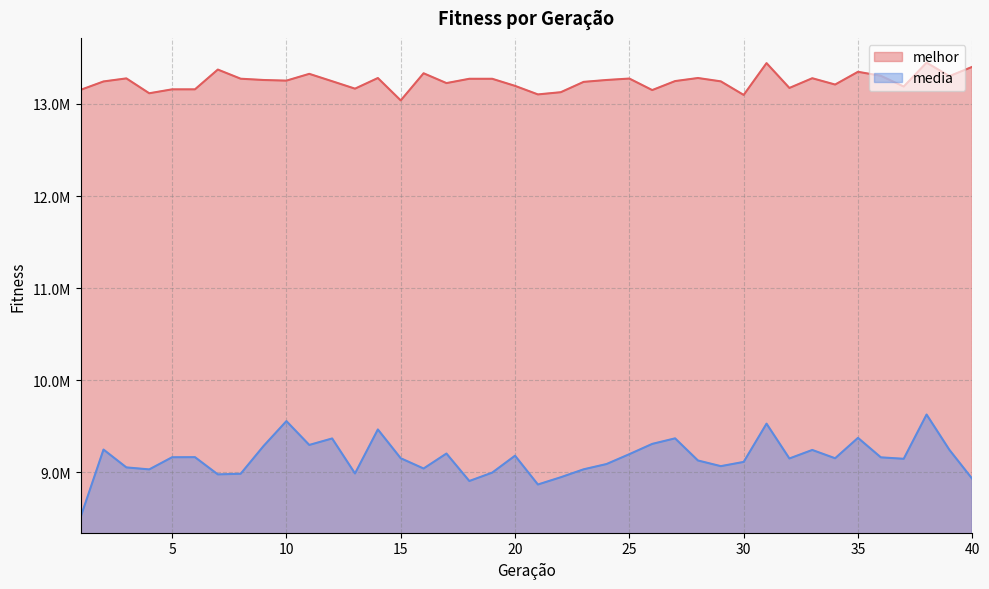

In media, how many points are lower than both neighbors (excluding endpoints)?

11